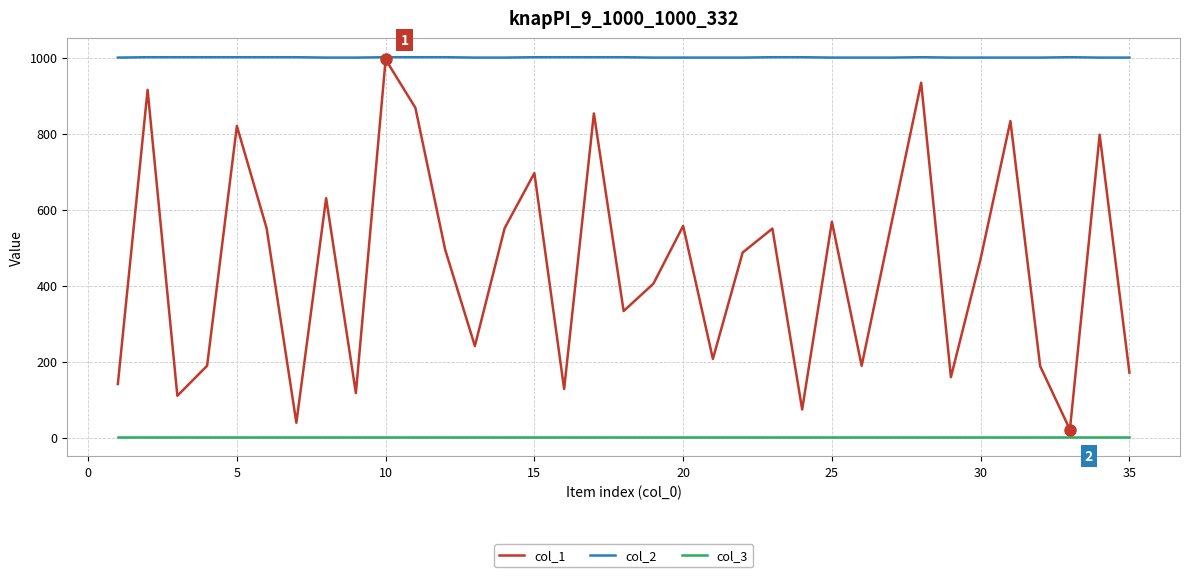

Which series has the largest total across all categories?

col_2